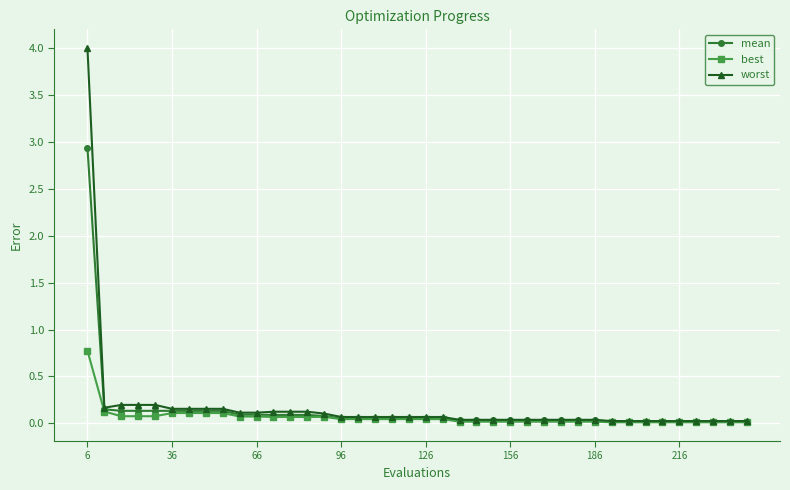

List the series in order of their peak value, highest first.

worst, mean, best